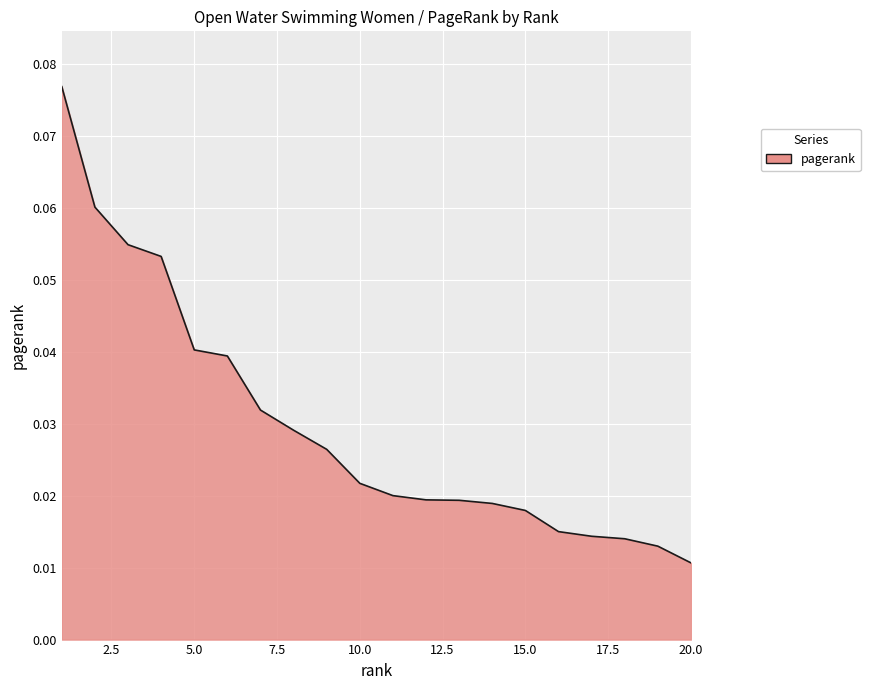

Does the chart display data point markers on the line(s)?

No